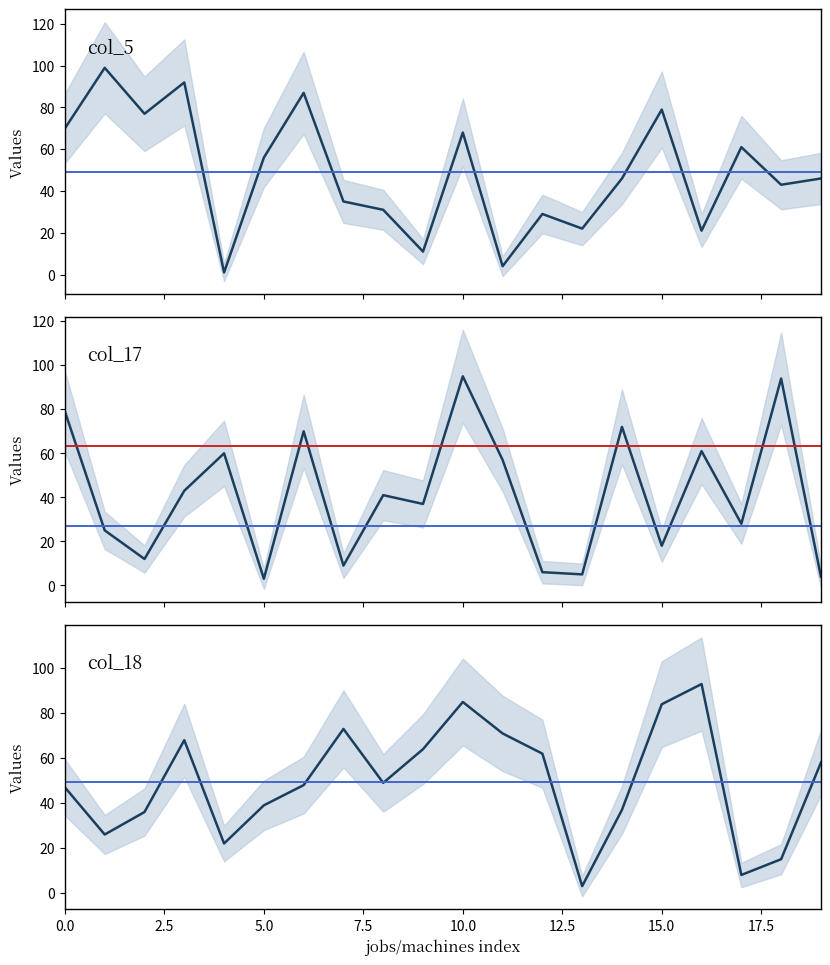

What is the label of the 20th point from the left?

19